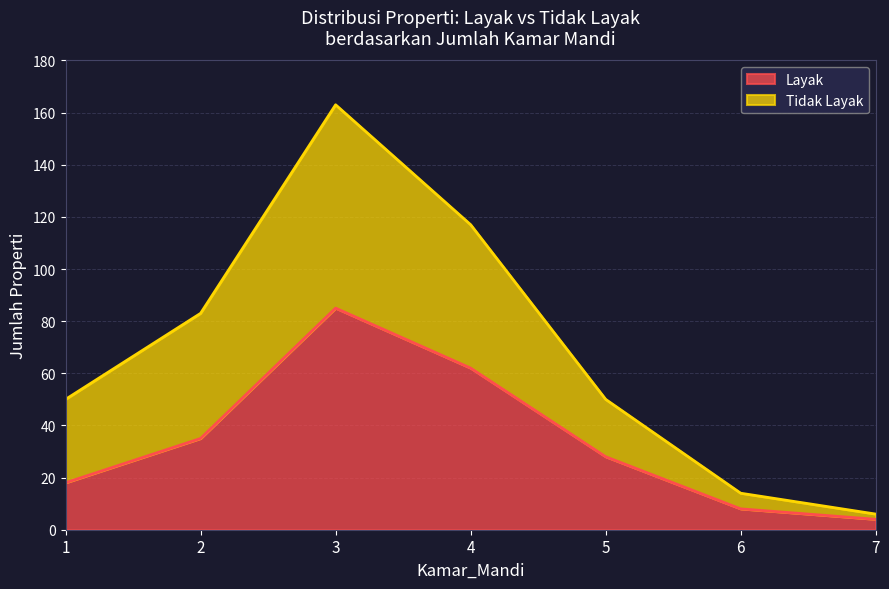

Which series has the largest total across all categories?

Tidak Layak